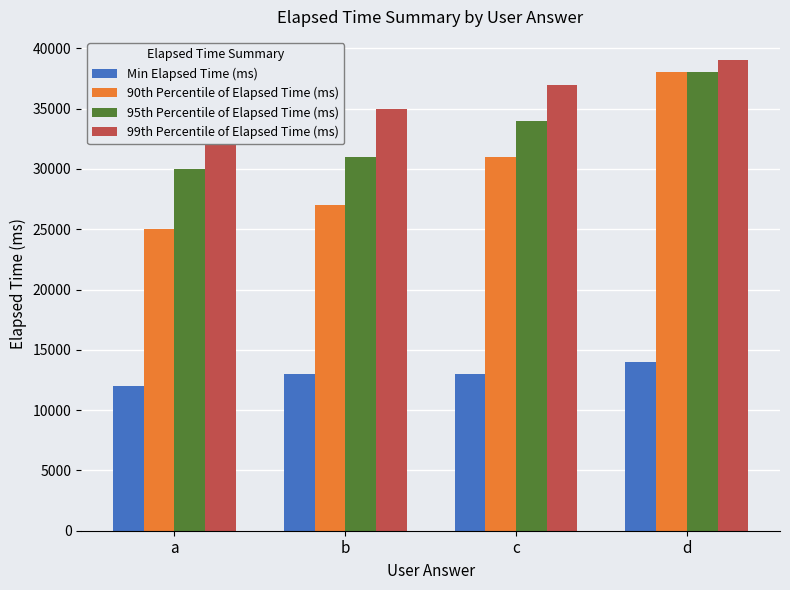

At b, list the series in order from largest to smallest.

99th Percentile of Elapsed Time (ms), 95th Percentile of Elapsed Time (ms), 90th Percentile of Elapsed Time (ms), Min Elapsed Time (ms)